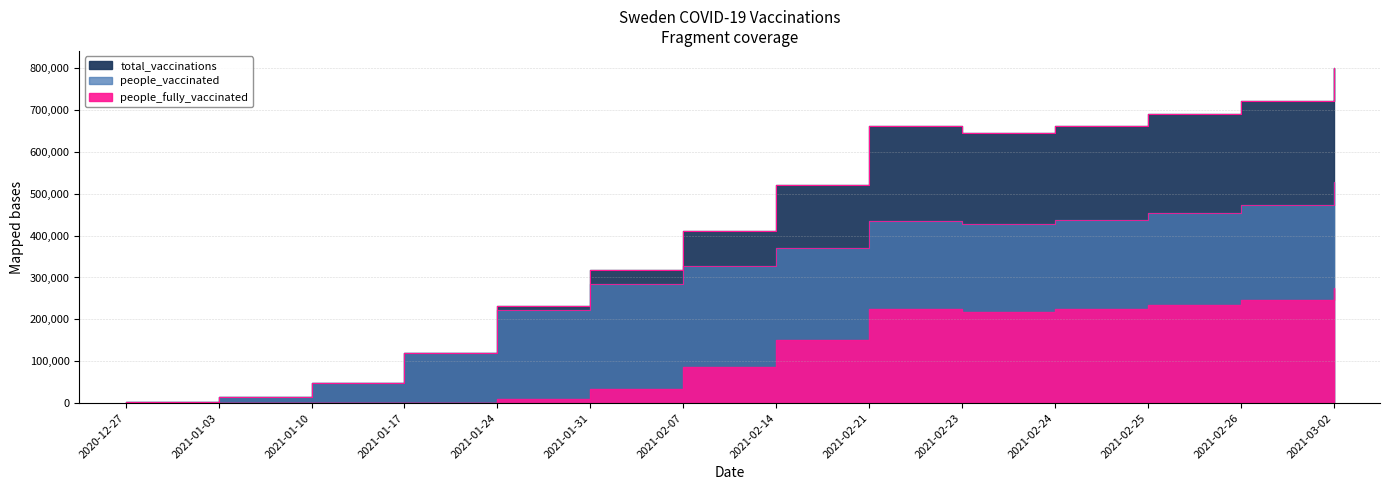

At which category is the sum across all series the highest?

2021-03-02